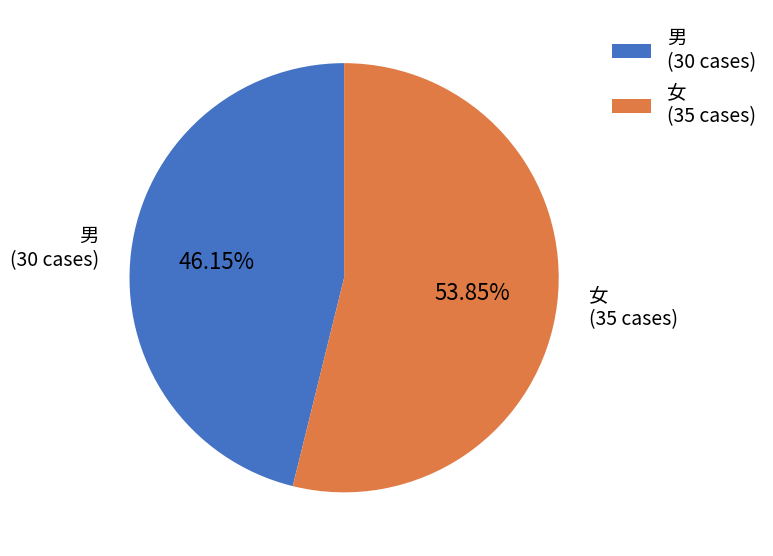

To the nearest percent, what percentage of the pie is 女?

54%